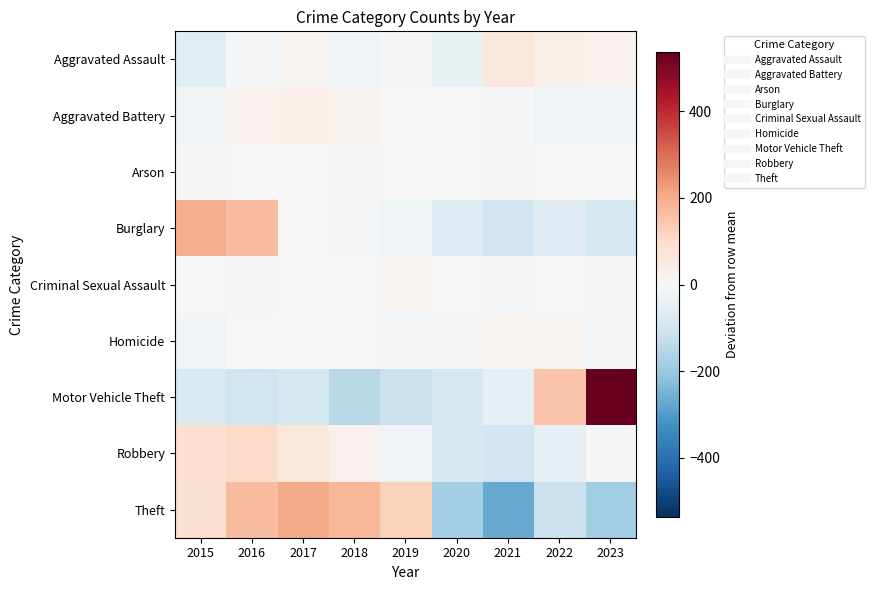

Reading right to left, extract all data points from this chart.

Aggravated Assault: 2023=21.9	2022=29.9	2021=59.9	2020=-35.1	2019=-8.1	2018=-17.1	2017=14.9	2016=-5.1	2015=-61.1
Aggravated Battery: 2023=-22.8	2022=-21.8	2021=-5.8	2020=-0.8	2019=-2.8	2018=19.2	2017=26.2	2016=24.2	2015=-15.8
Arson: 2023=-0.3	2022=-1.3	2021=4.7	2020=-1.3	2019=1.7	2018=-6.3	2017=-1.3	2016=-2.3	2015=6.7
Burglary: 2023=-93.1	2022=-70.1	2021=-101.1	2020=-73.1	2019=-21.1	2018=-6.1	2017=3.9	2016=164.9	2015=195.9
Criminal Sexual Assault: 2023=-9.7	2022=2.3	2021=-8.7	2020=-2.7	2019=11.3	2018=3.3	2017=-2.7	2016=7.3	2015=-0.7
Homicide: 2023=-5.6	2022=9.4	2021=11.4	2020=6.4	2019=-6.6	2018=-2.6	2017=1.4	2016=0.4	2015=-14.6
Motor Vehicle Theft: 2023=535.2	2022=153.2	2021=-53.8	2020=-91.8	2019=-114.8	2018=-149.8	2017=-92.8	2016=-105.8	2015=-79.8
Robbery: 2023=-8.7	2022=-50.7	2021=-102.7	2020=-91.7	2019=-24.7	2018=23.3	2017=62.3	2016=102.3	2015=90.3
Theft: 2023=-186.0	2022=-116.0	2021=-270.0	2020=-182.0	2019=122.0	2018=177.0	2017=204.0	2016=164.0	2015=87.0